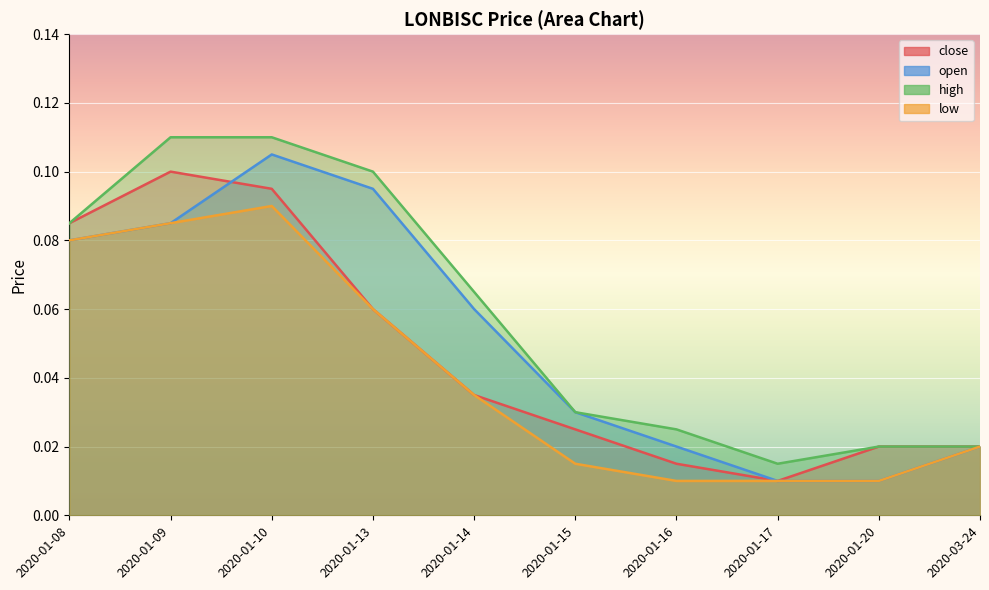

What is the difference between the close values at 2020-03-24 and 2020-01-08?

0.1